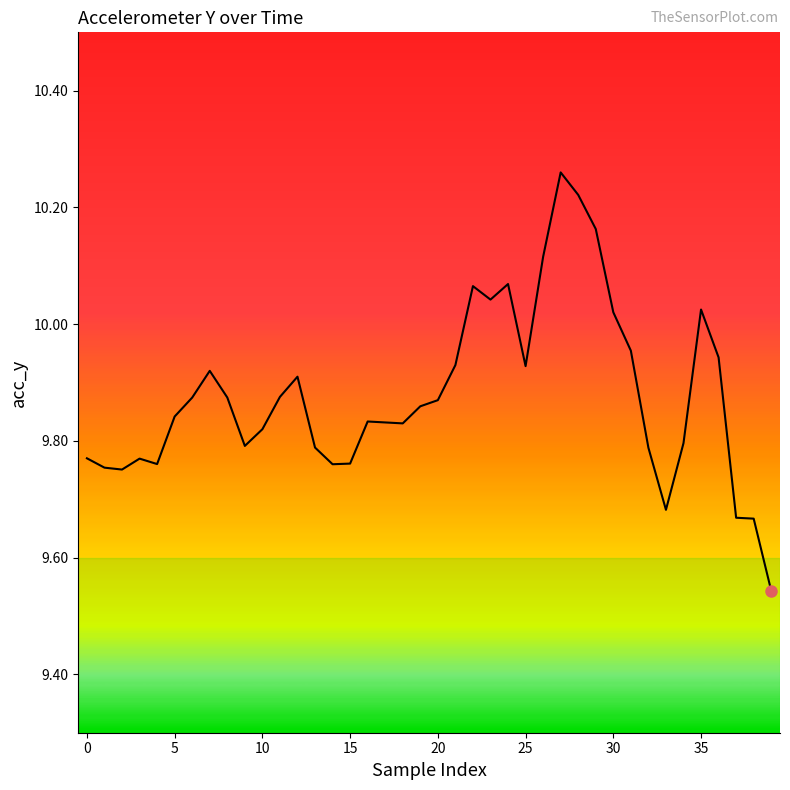

Reading left to right, list all the values displayed in this chart.

9.8	9.8	9.8	9.8	9.8	9.8	9.9	9.9	9.9	9.8	9.8	9.9	9.9	9.8	9.8	9.8	9.8	9.8	9.8	9.9	9.9	9.9	10.1	10.0	10.1	9.9	10.1	10.3	10.2	10.2	10.0	10.0	9.8	9.7	9.8	10.0	9.9	9.7	9.7	9.5